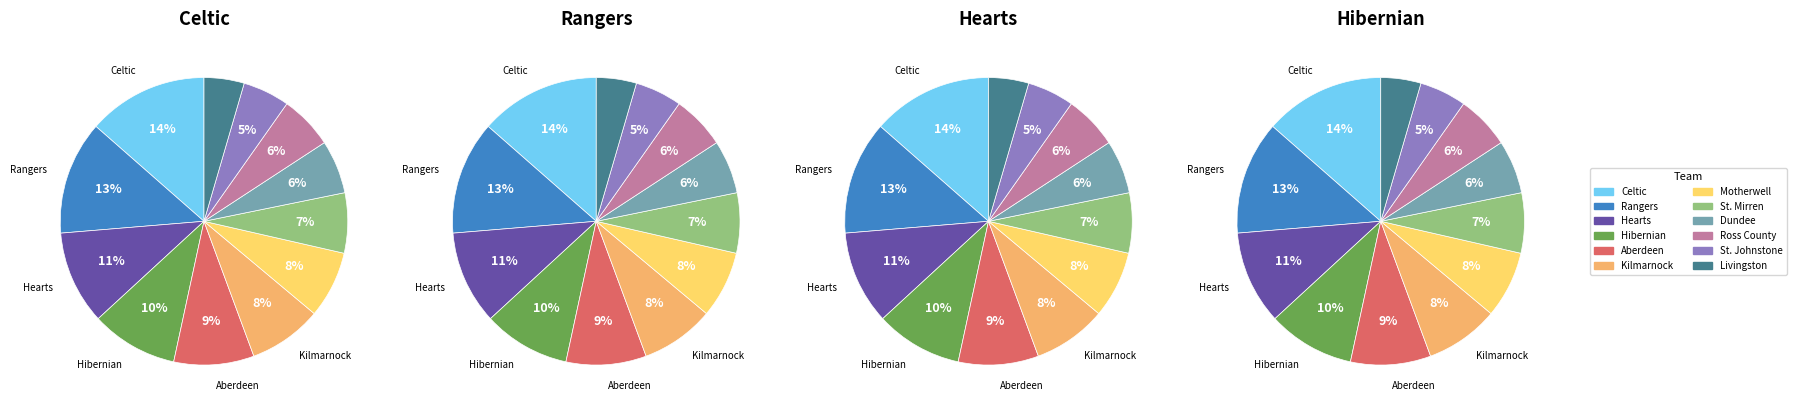

How many segments does this pie chart have?

12